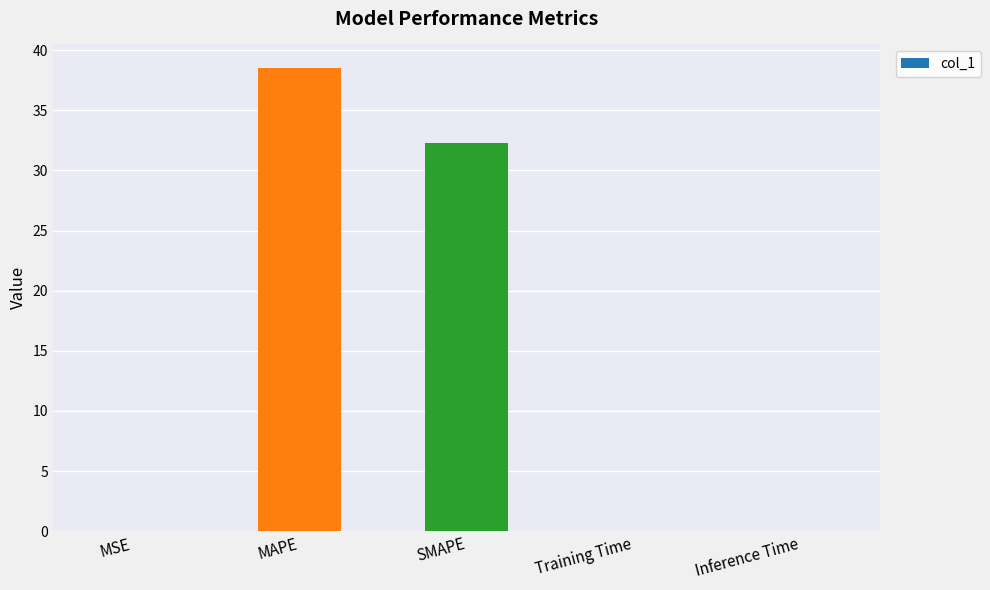

Where is the data nearest to the value 19?

SMAPE